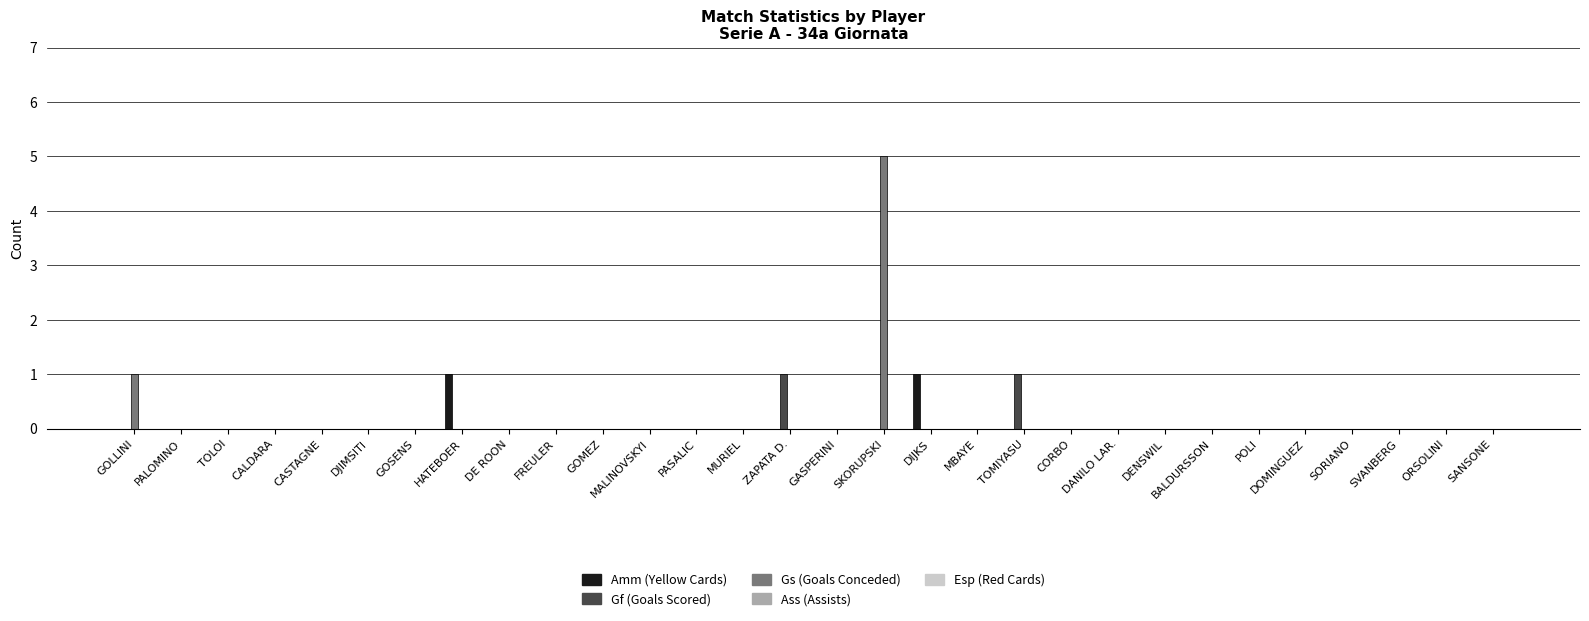

At which label is Gs (Goals Conceded) closest to 2?

GOLLINI